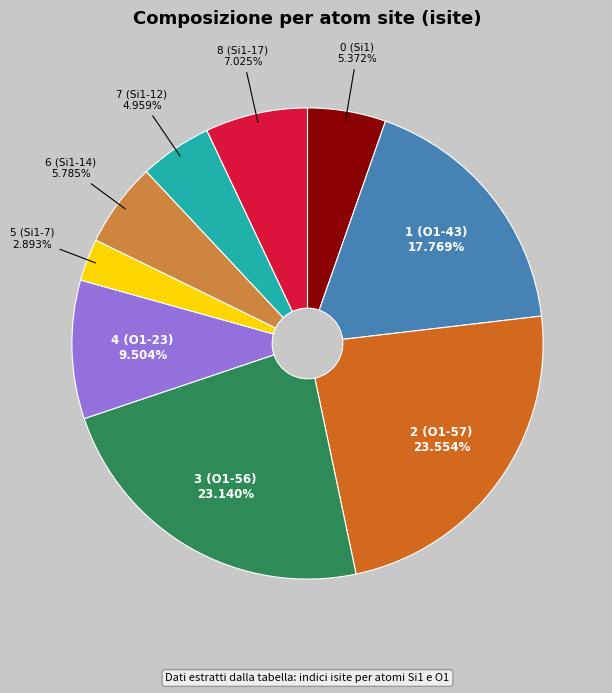

Is there any slice that represents more than half of the pie?

No